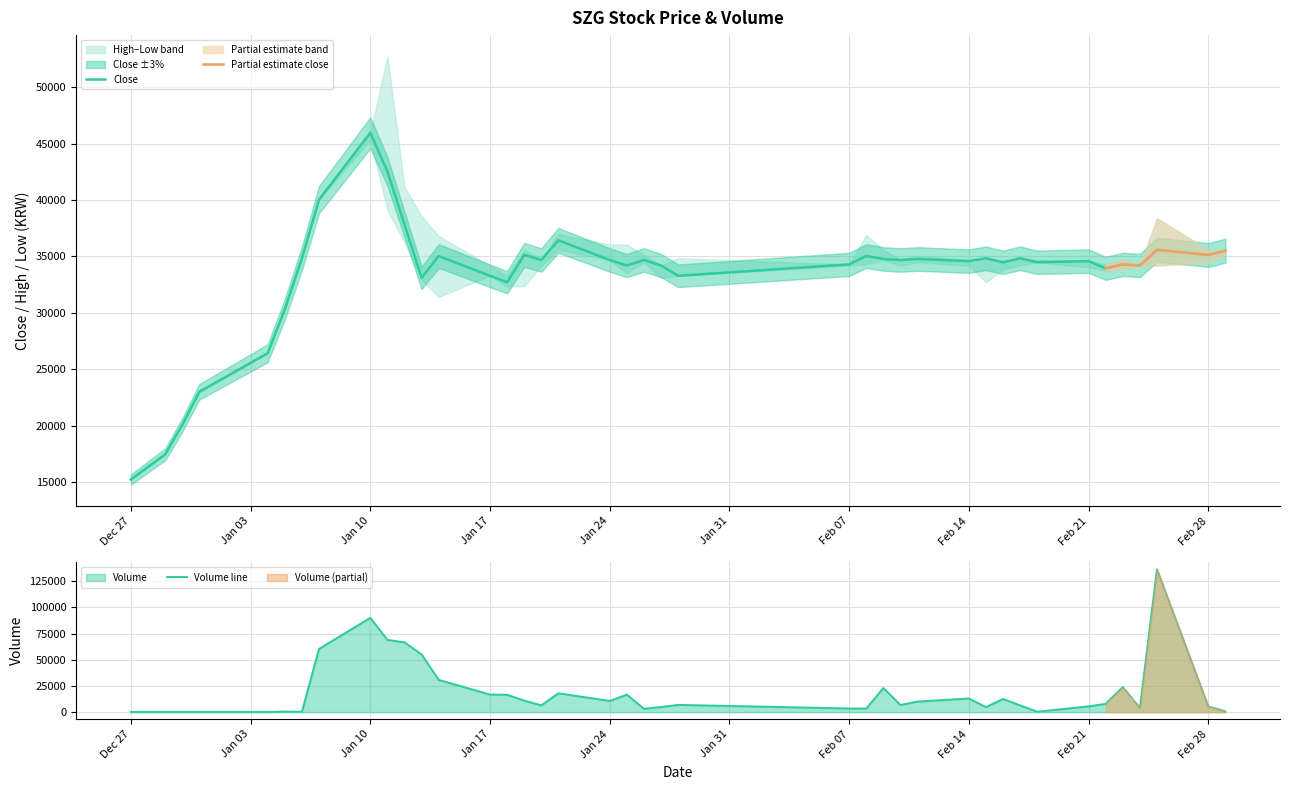

Which has a higher value, 2022-01-18 or 2022-01-21?

2022-01-21